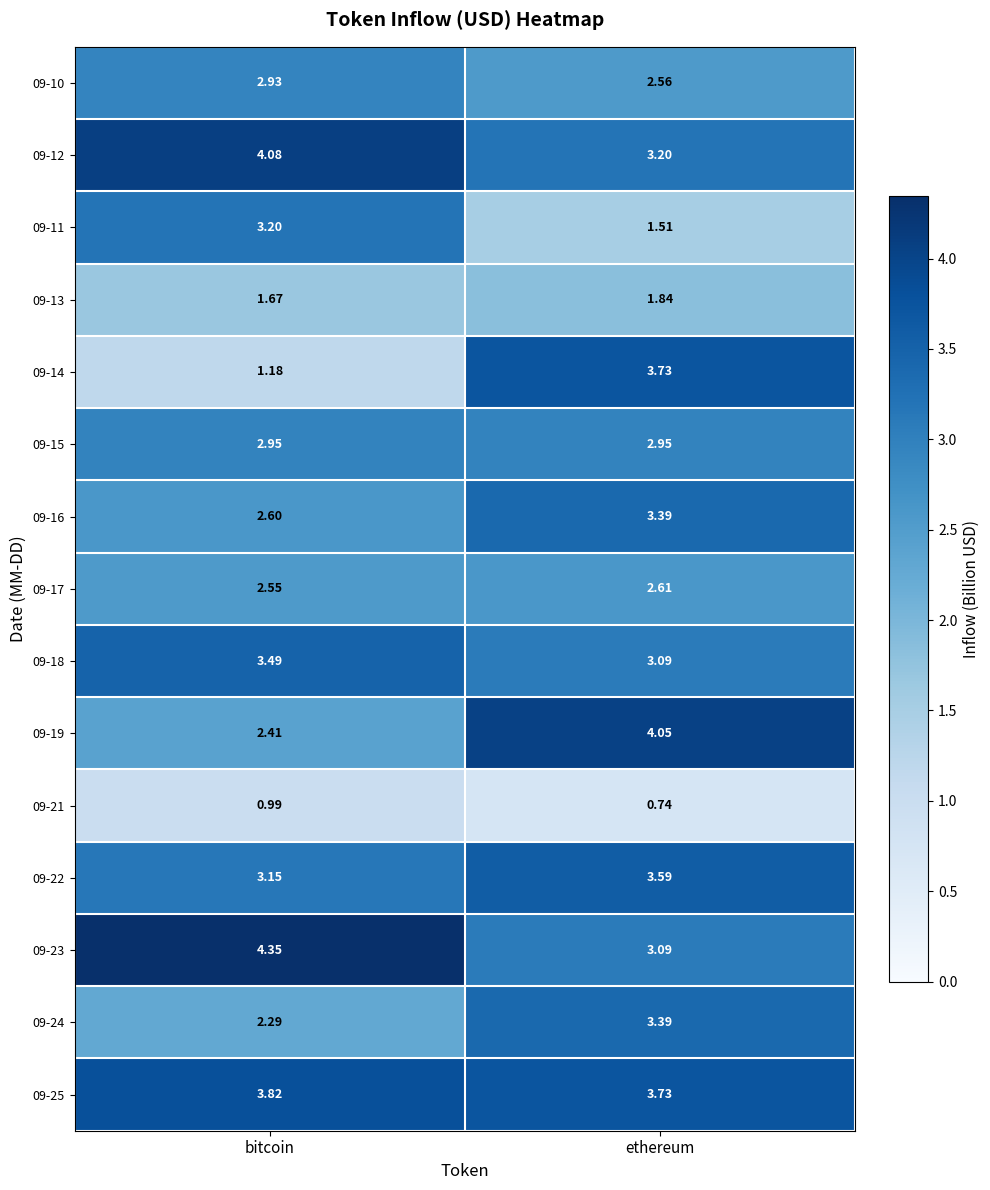

Where does the 09-23 series first go above 4?

bitcoin